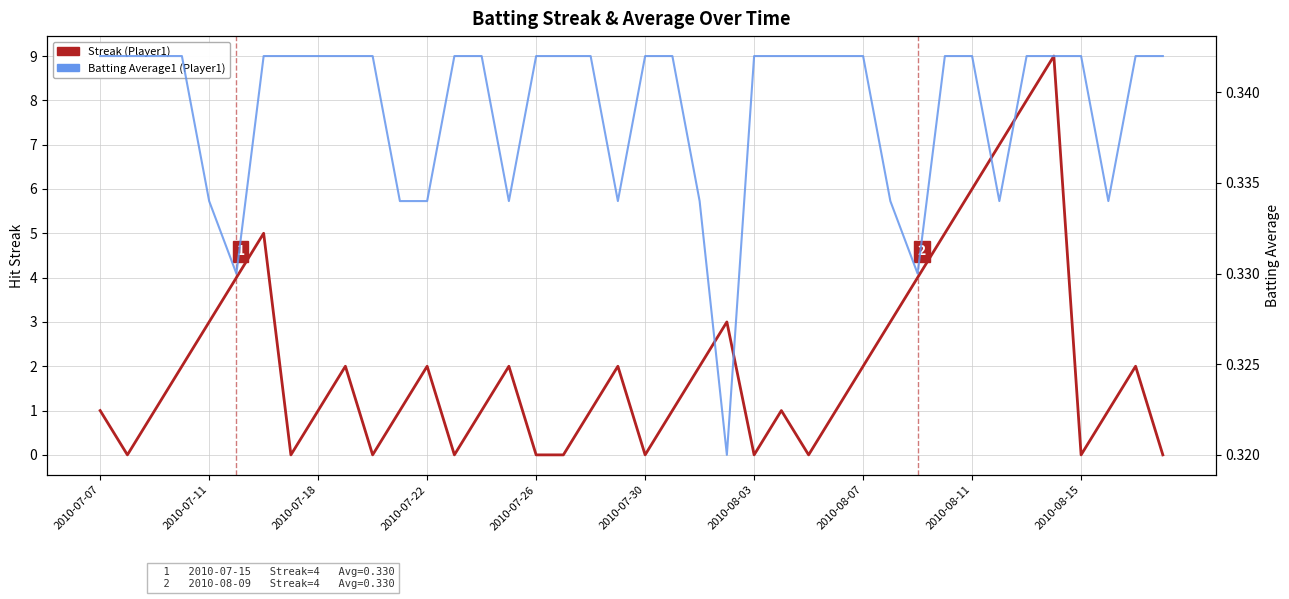

Is the value of Batting Average1 at 22 greater than the value of Streak at 16?

Yes